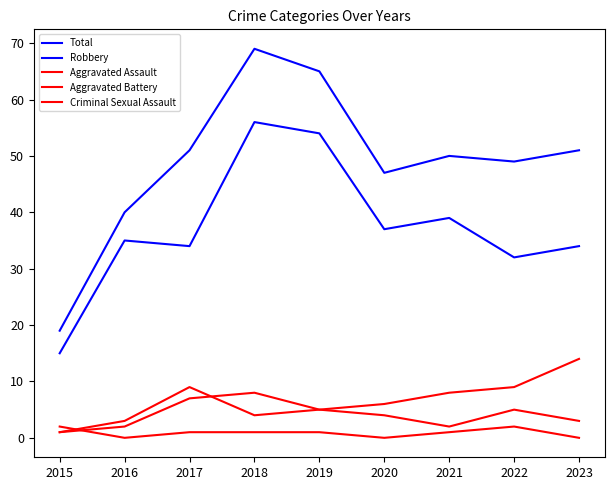

Does the chart display data point markers on the line(s)?

No